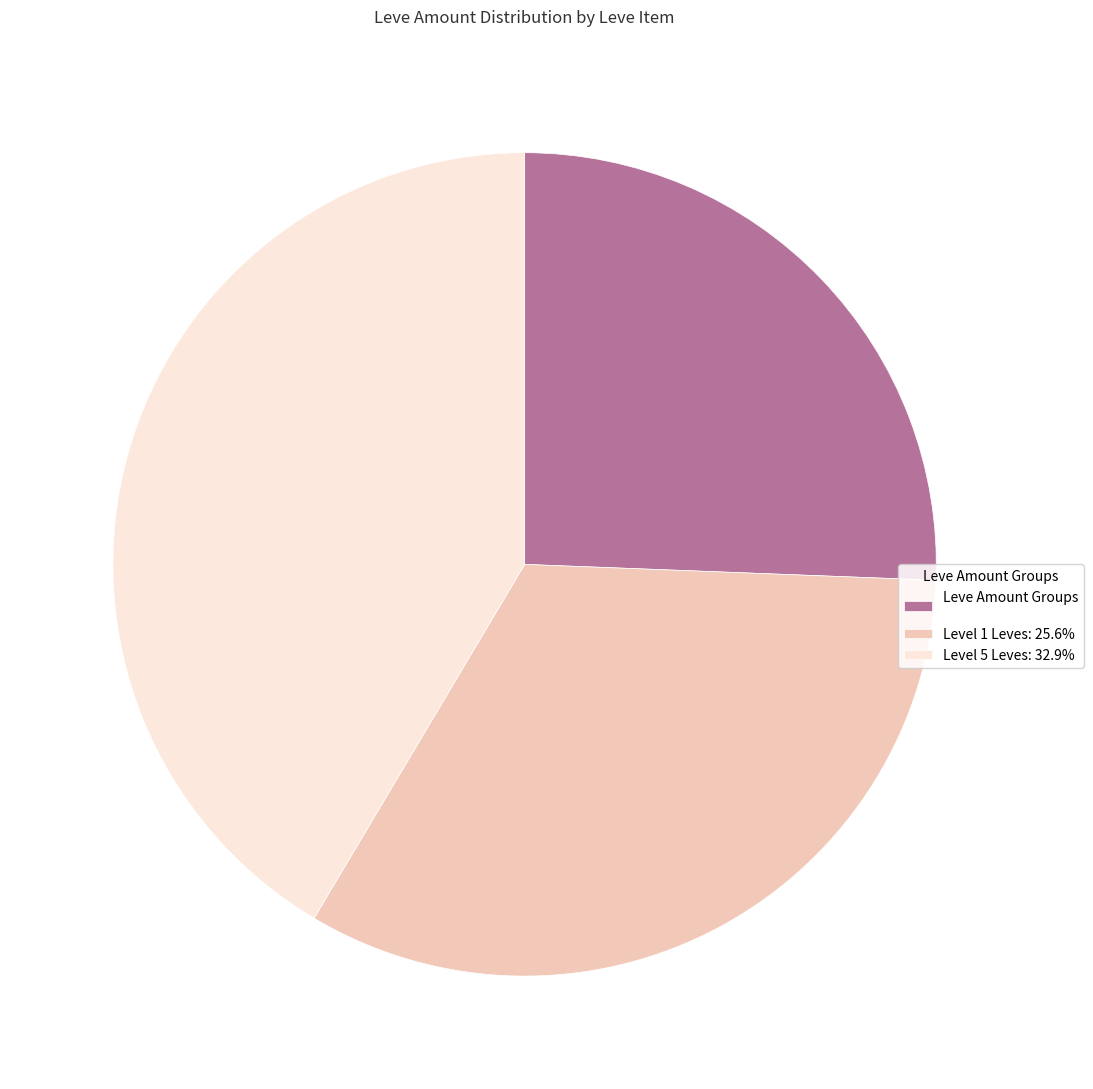

Is there any slice that represents more than half of the pie?

No